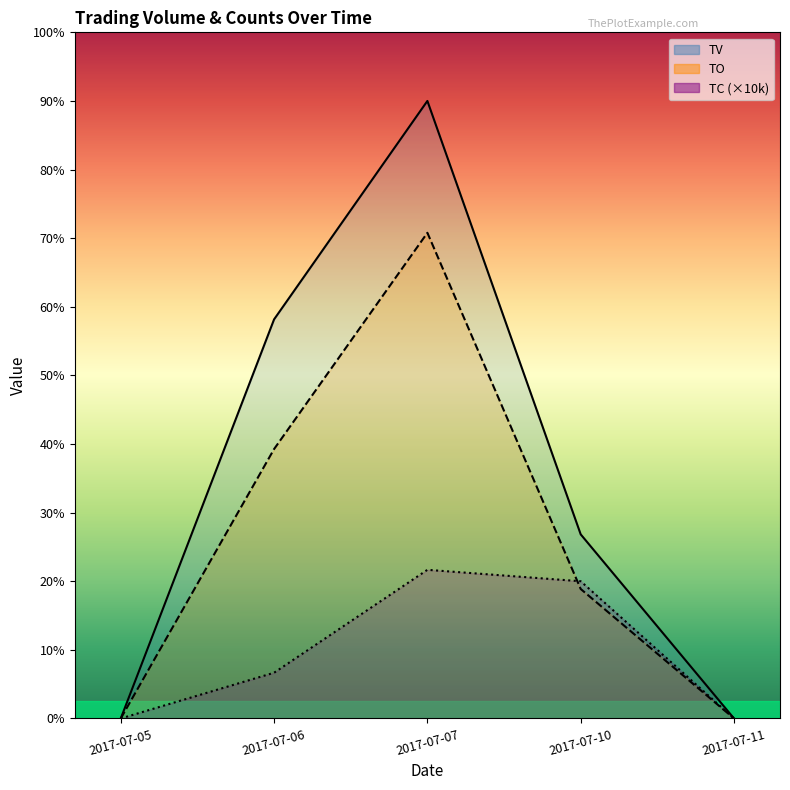

Which label corresponds to the smallest value in the chart?

2017-07-05